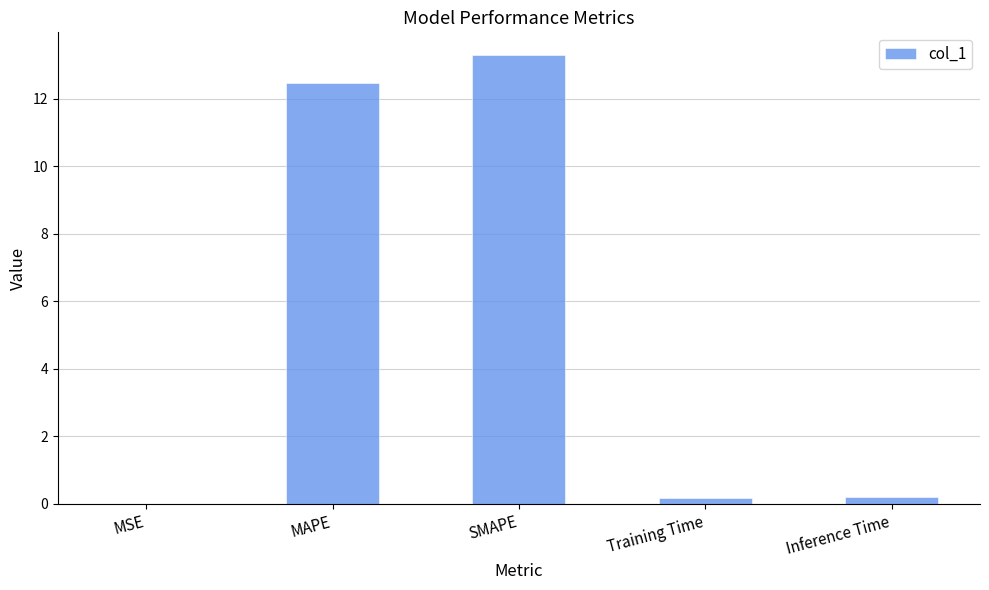

At which category does the chart reach its peak across all series?

SMAPE